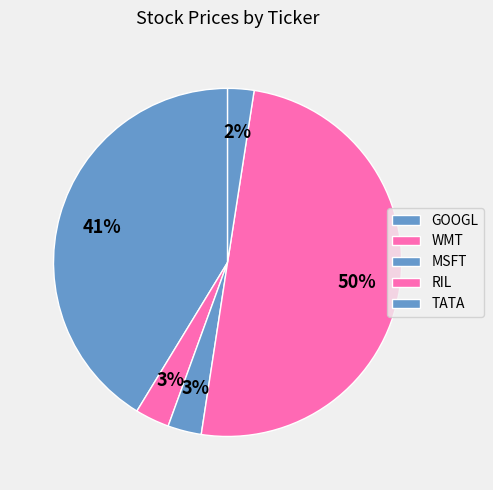

To the nearest percent, what is the average slice percentage?

20%